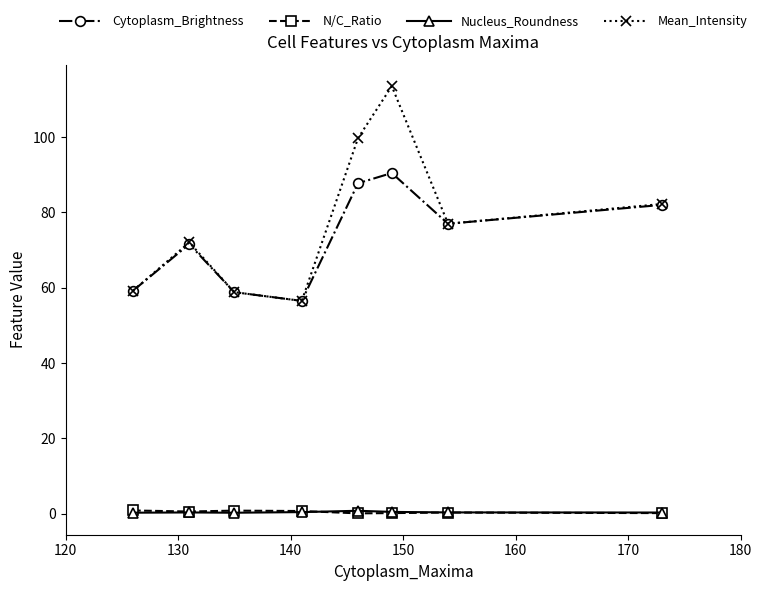

How many interior local valleys does the Cytoplasm_Brightness series have?

2